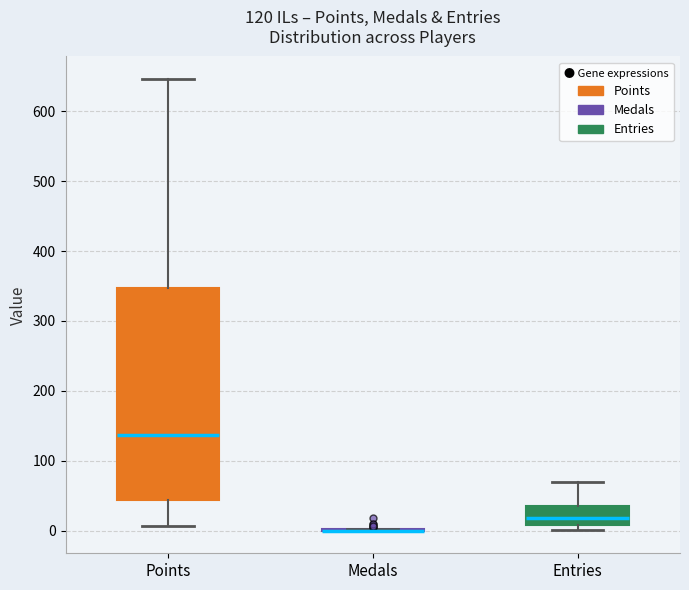

Comparing the boxes themselves (not the whiskers), which one is the tallest?

Points